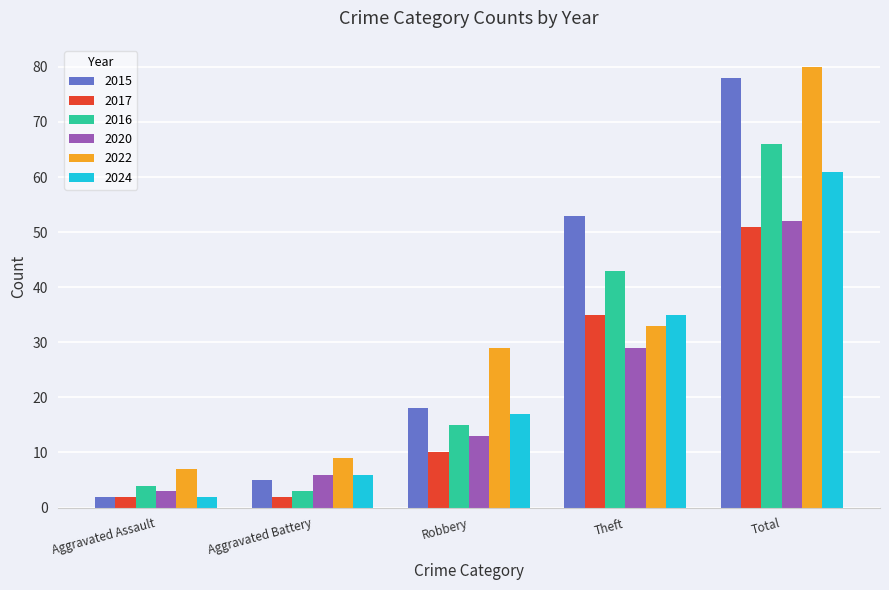

How many groups of bars are there?

5